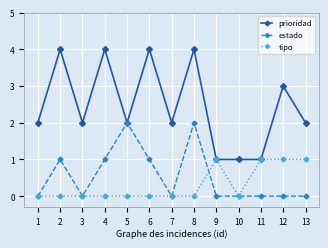

Reading left to right, extract all data points from this chart.

prioridad: 2	4	2	4	2	4	2	4	1	1	1	3	2
estado: 0	1	0	1	2	1	0	2	0	0	0	0	0
tipo: 0	0	0	0	0	0	0	0	1	0	1	1	1